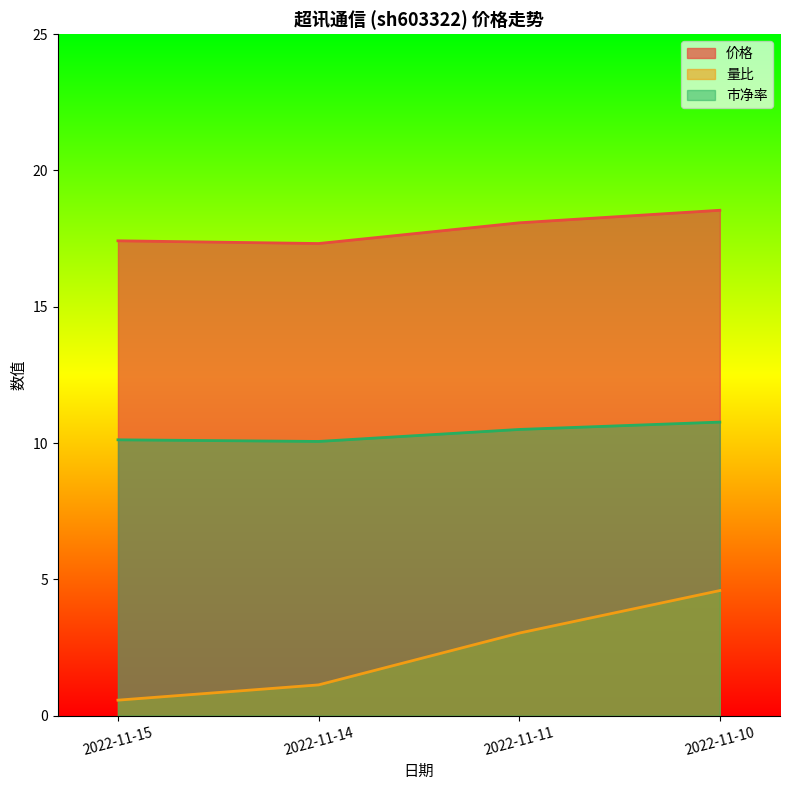

Reading left to right, list all the values displayed in this chart.

价格: 17.4	17.3	18.1	18.5
量比: 0.6	1.1	3.0	4.6
市净率: 10.1	10.1	10.5	10.8